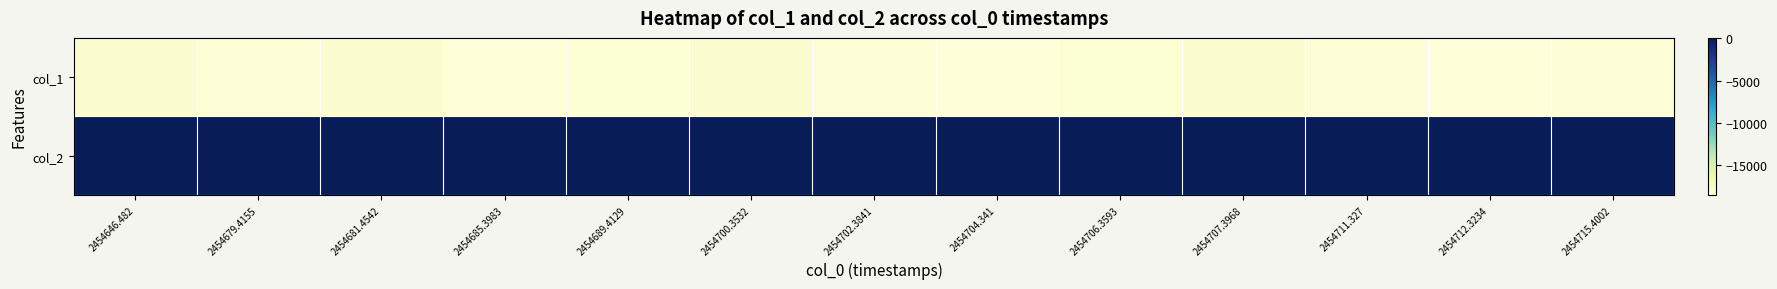

Reading left to right, transcribe all the data shown in this chart.

col_1: 2454646.482=-17967	2454679.4155=-18345	2454681.4542=-17999	2454685.3983=-18510	2454689.4129=-18202	2454700.3532=-18011	2454702.3841=-18333	2454704.341=-18469	2454706.3593=-18229	2454707.3968=-18041	2454711.327=-18341	2454712.3234=-18525	2454715.4002=-18321
col_2: 2454646.482=39	2454679.4155=44	2454681.4542=48	2454685.3983=50	2454689.4129=63	2454700.3532=48	2454702.3841=72	2454704.341=44	2454706.3593=41	2454707.3968=40	2454711.327=49	2454712.3234=60	2454715.4002=59